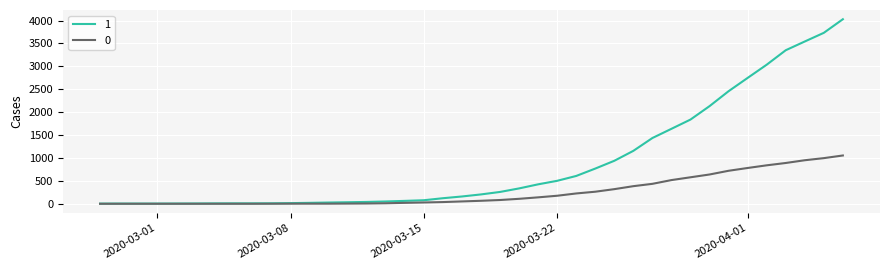

Rank the series by their maximum value, from highest to lowest.

1, 0